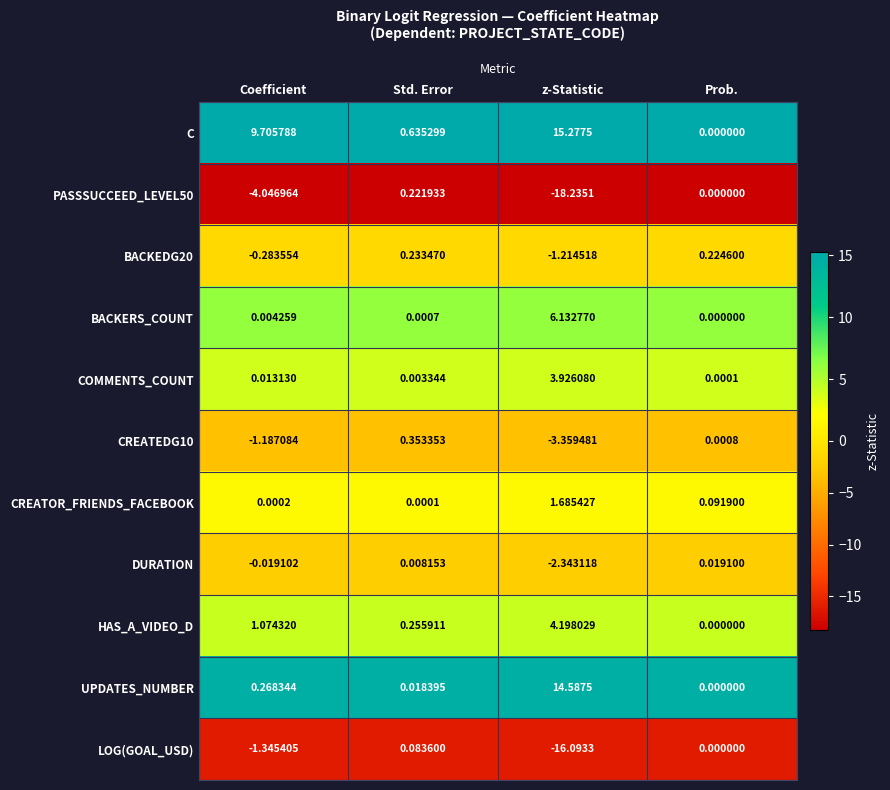

Between Coefficient and Std. Error, which series saw the biggest shift?

C